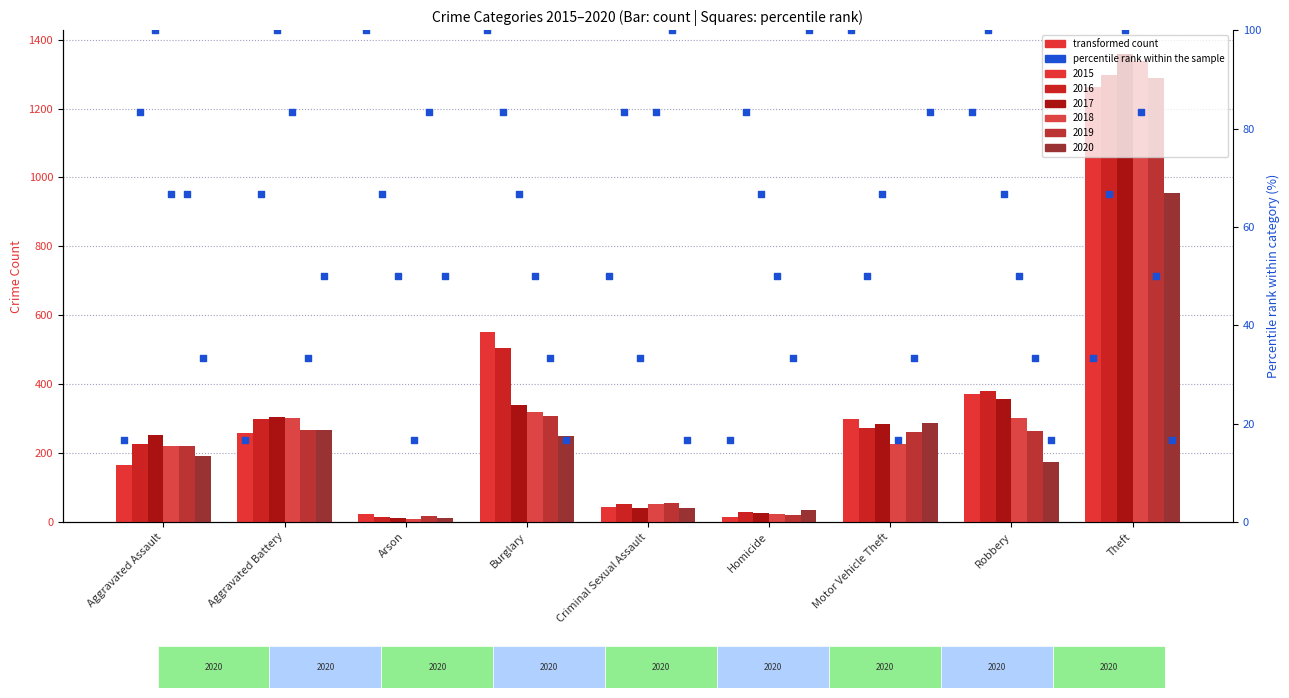

What is the ratio of the value at Robbery to the value at Motor Vehicle Theft?

0.8